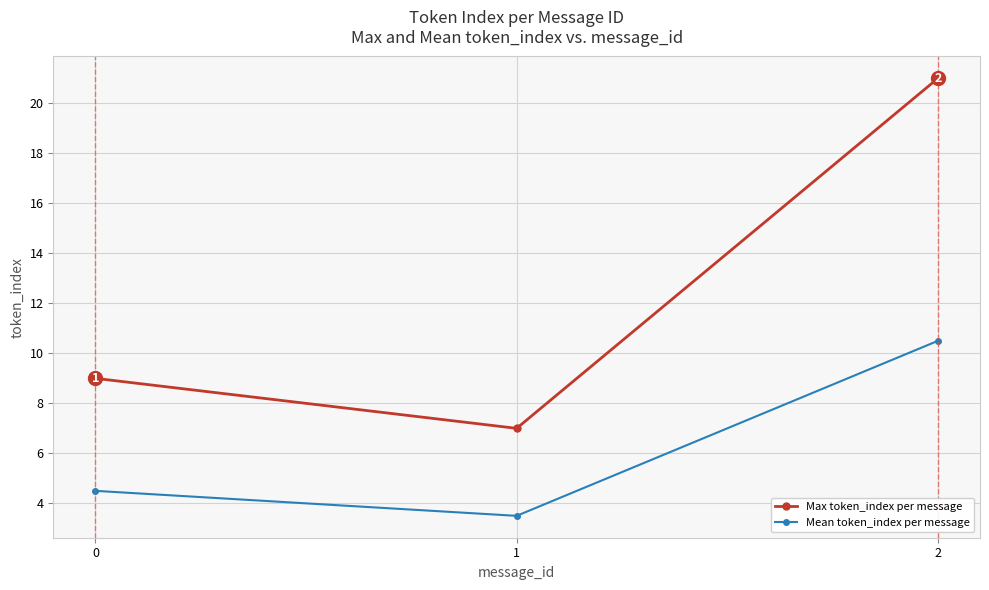

How many values in the Max token_index per message series are below 9?

1